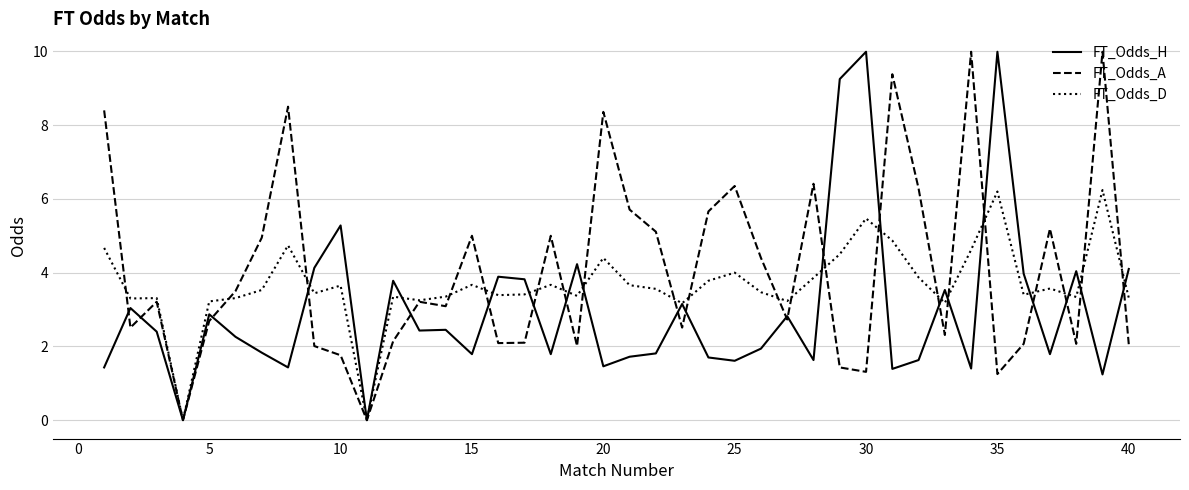

How many categories are shown in the chart?

40